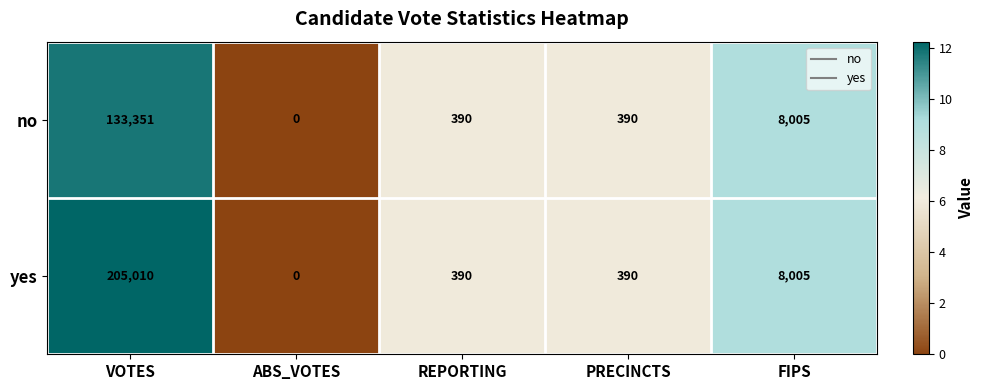

How many values in no are above zero?

4